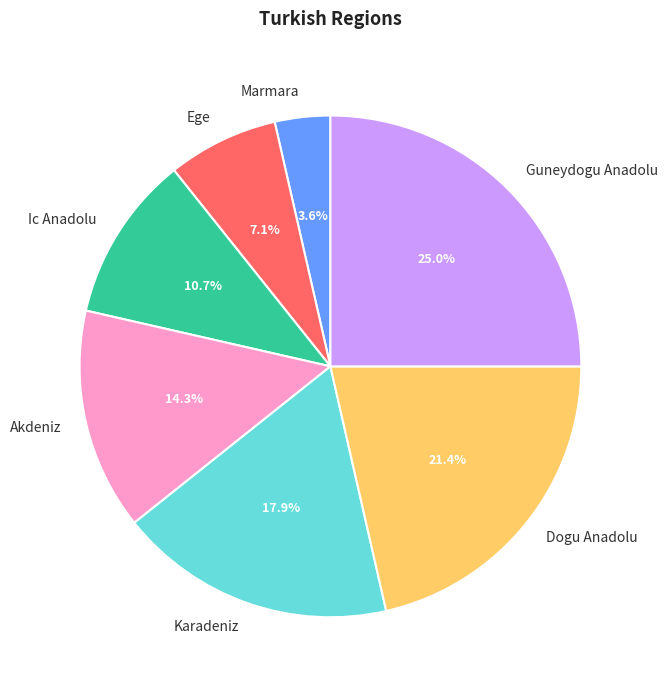

Rank the categories by value from highest to lowest.

Guneydogu Anadolu, Dogu Anadolu, Karadeniz, Akdeniz, Ic Anadolu, Ege, Marmara